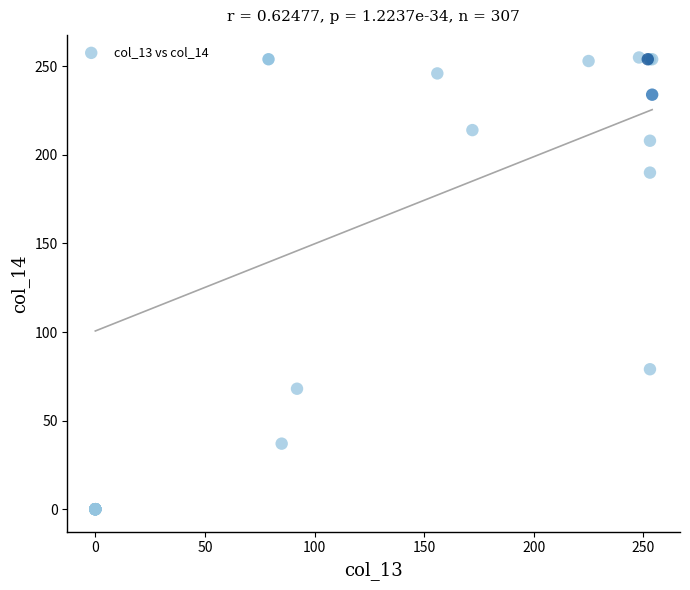

What Y value in the scatter plot is closest to 127?

79